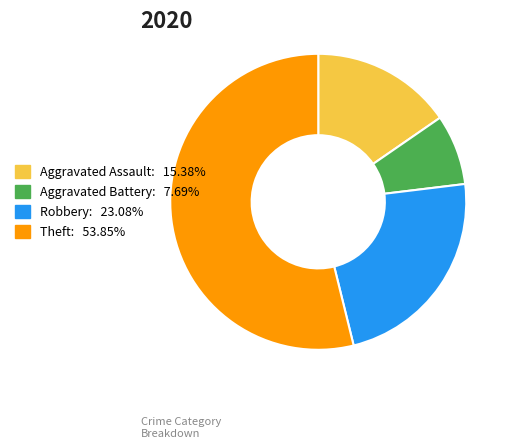

Rank the categories by value from highest to lowest.

Theft, Robbery, Aggravated Assault, Aggravated Battery